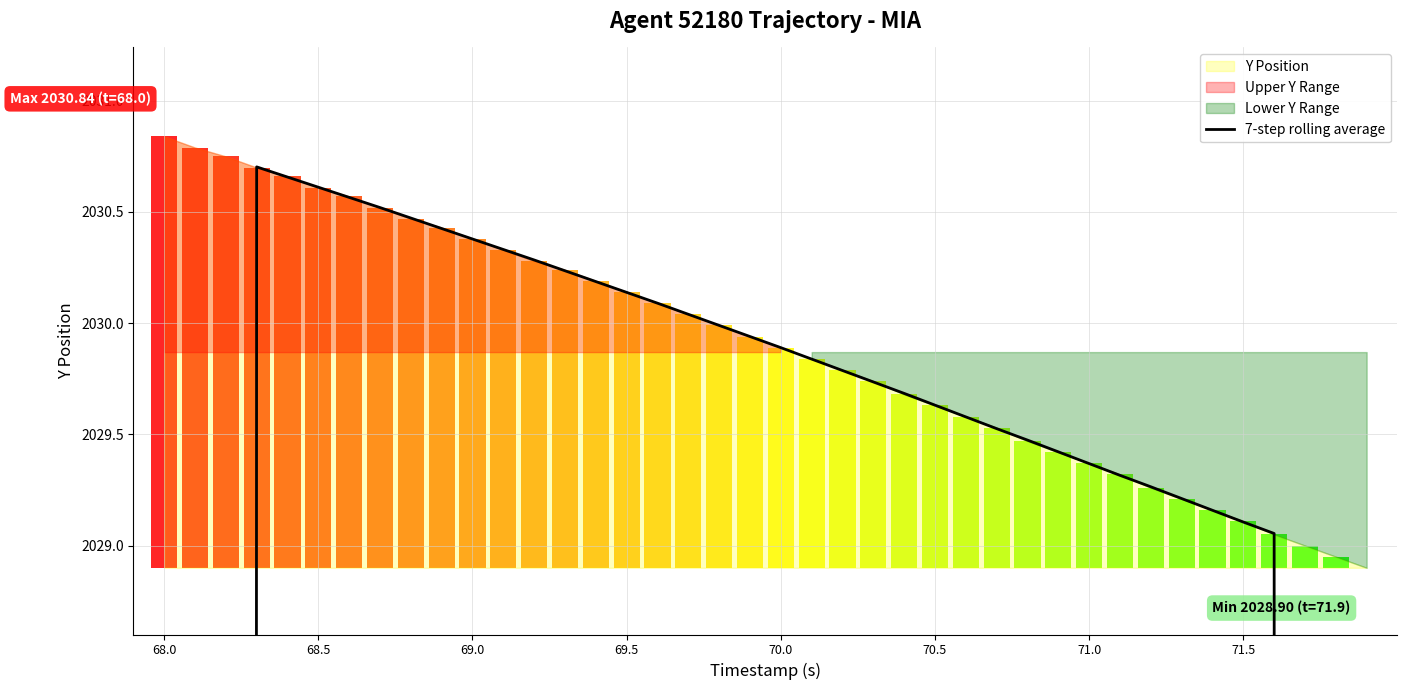

The chart shows a value of 2923.4 at 69.0. True or false?

False